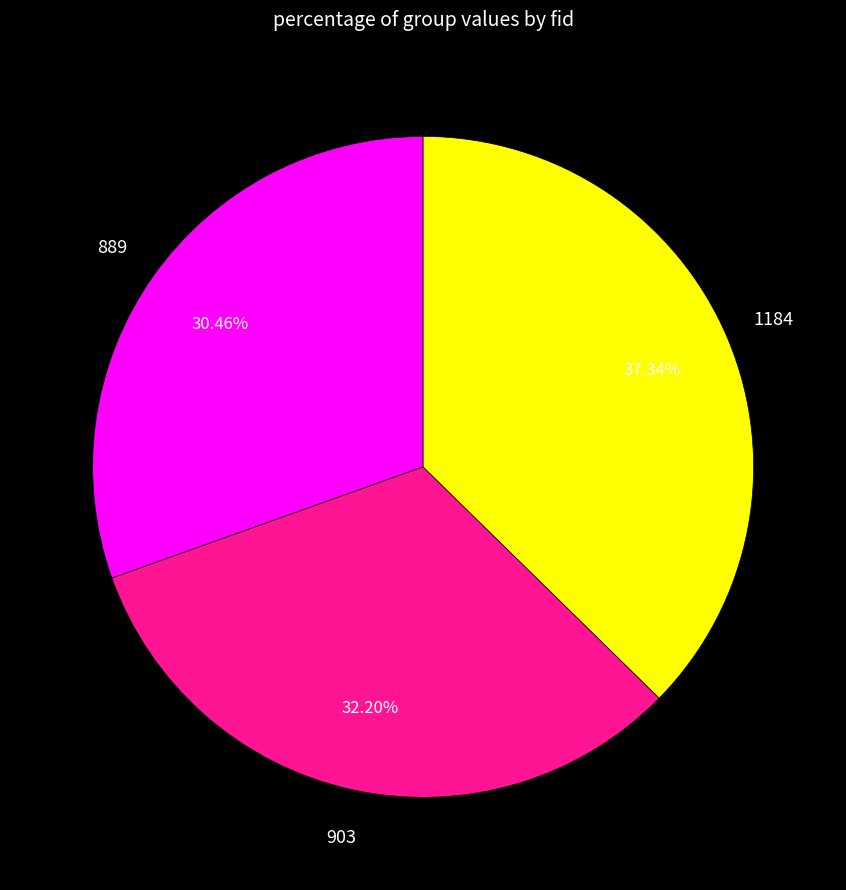

True or false: 1184 accounts for 37% of the total.

True